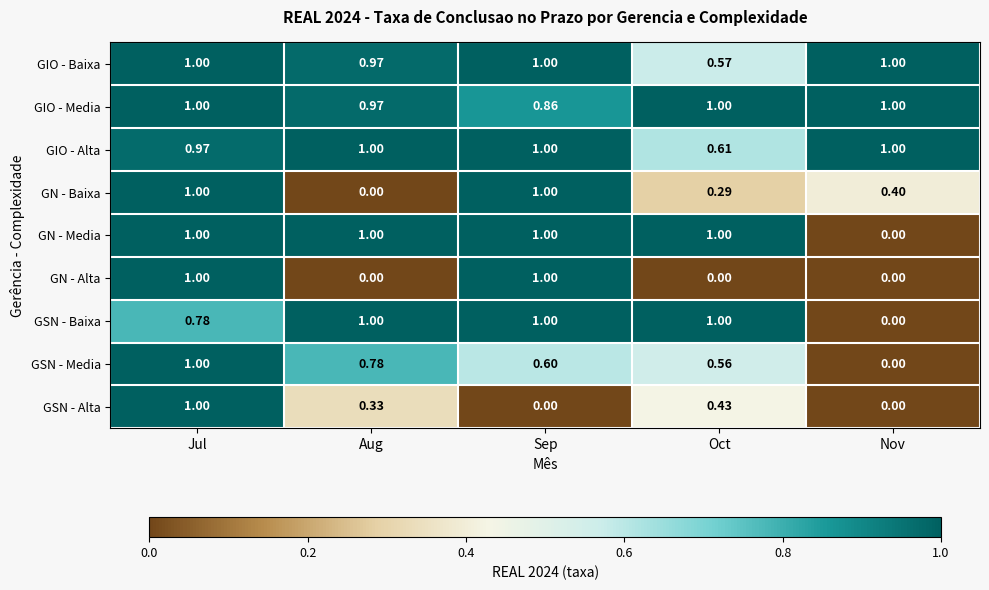

At which category is the sum across all series the highest?

Jul